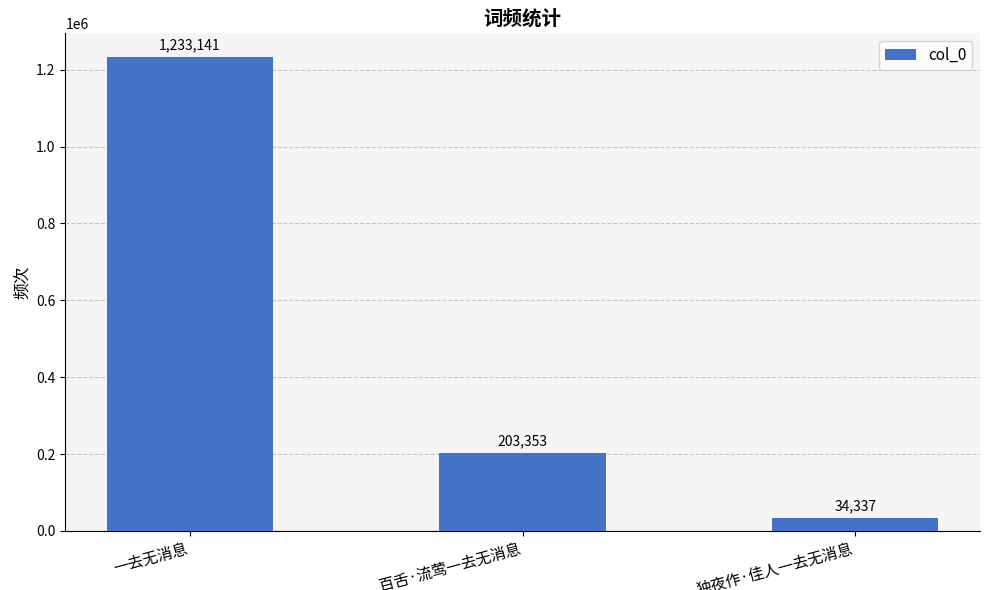

Between 一去无消息 and 百舌·流莺一去无消息, which is larger?

一去无消息